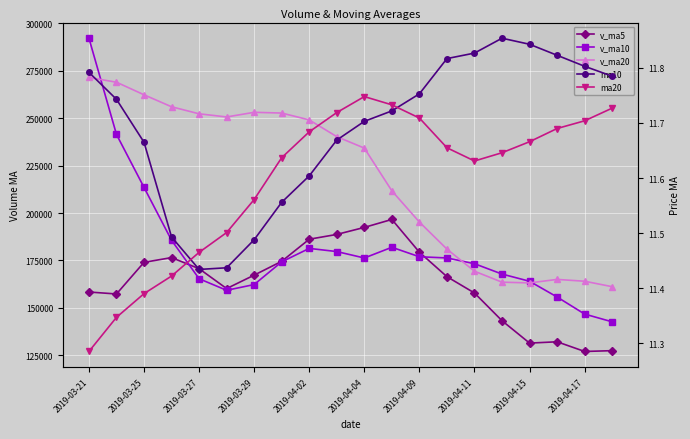

Rank the series by their maximum value, from lowest to highest.

ma20, ma10, v_ma5, v_ma20, v_ma10